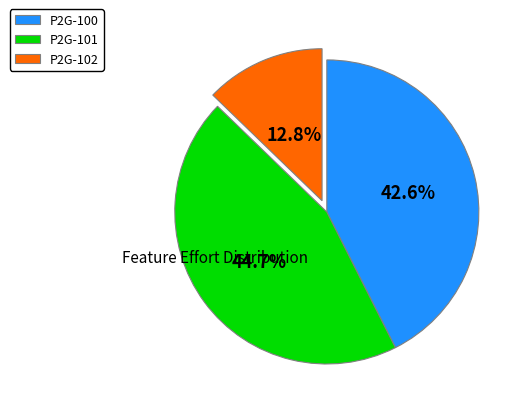

To the nearest percent, what percentage of the pie is P2G-101?

45%